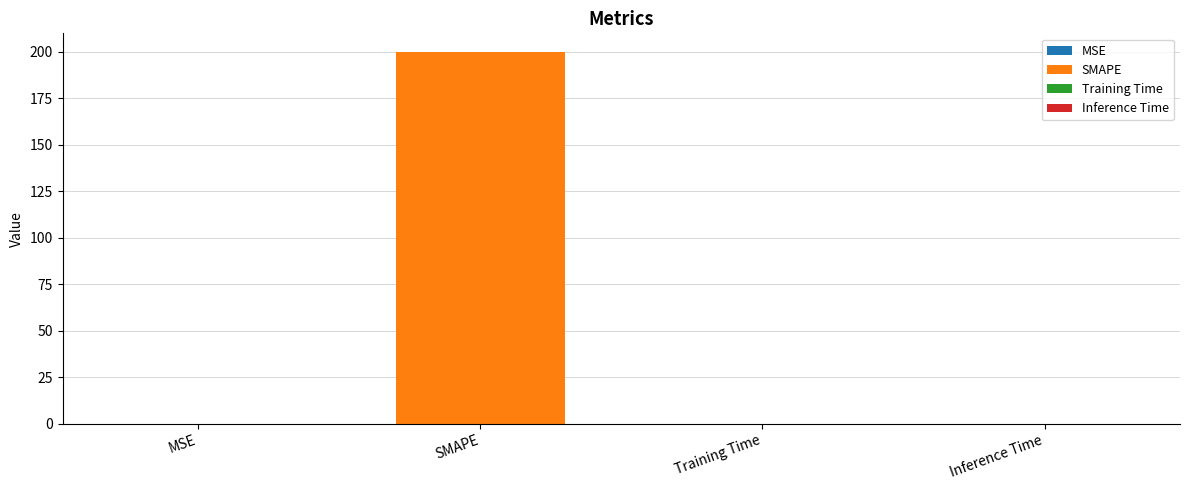

Reading left to right, extract all data points from this chart.

0.0	200.0	0.0	0.0